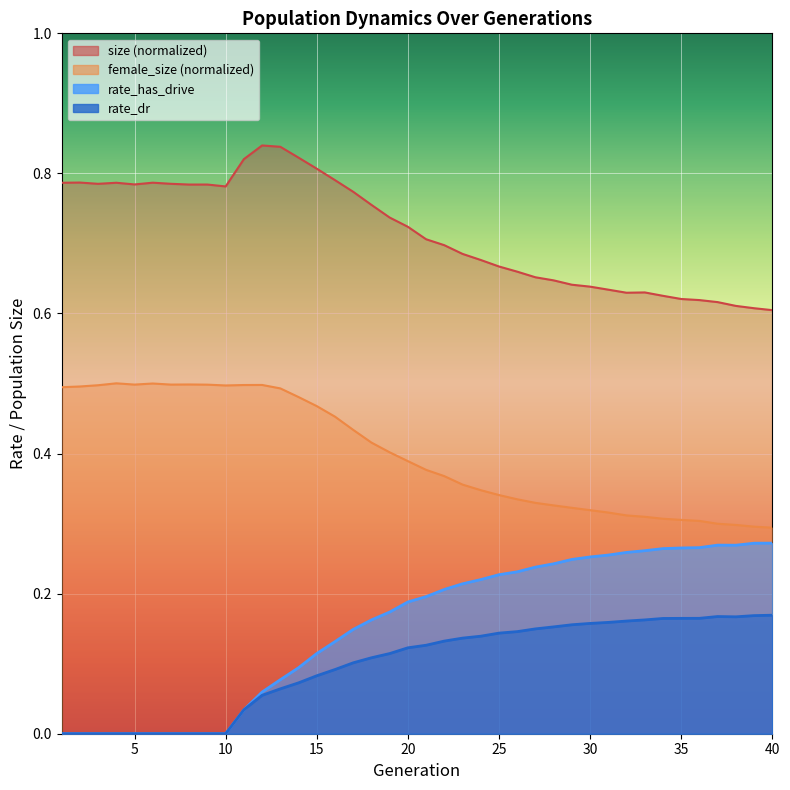

Reading left to right, list all the values displayed in this chart.

rate_has_drive: 1=0.0	2=0.0	3=0.0	4=0.0	5=0.0	6=0.0	7=0.0	8=0.0	9=0.0	10=0.0	11=0.0	12=0.1	13=0.1	14=0.1	15=0.1	16=0.1	17=0.1	18=0.2	19=0.2	20=0.2	21=0.2	22=0.2	23=0.2	24=0.2	25=0.2	26=0.2	27=0.2	28=0.2	29=0.2	30=0.3	31=0.3	32=0.3	33=0.3	34=0.3	35=0.3	36=0.3	37=0.3	38=0.3	39=0.3	40=0.3
rate_dr: 1=0.0	2=0.0	3=0.0	4=0.0	5=0.0	6=0.0	7=0.0	8=0.0	9=0.0	10=0.0	11=0.0	12=0.1	13=0.1	14=0.1	15=0.1	16=0.1	17=0.1	18=0.1	19=0.1	20=0.1	21=0.1	22=0.1	23=0.1	24=0.1	25=0.1	26=0.1	27=0.1	28=0.2	29=0.2	30=0.2	31=0.2	32=0.2	33=0.2	34=0.2	35=0.2	36=0.2	37=0.2	38=0.2	39=0.2	40=0.2